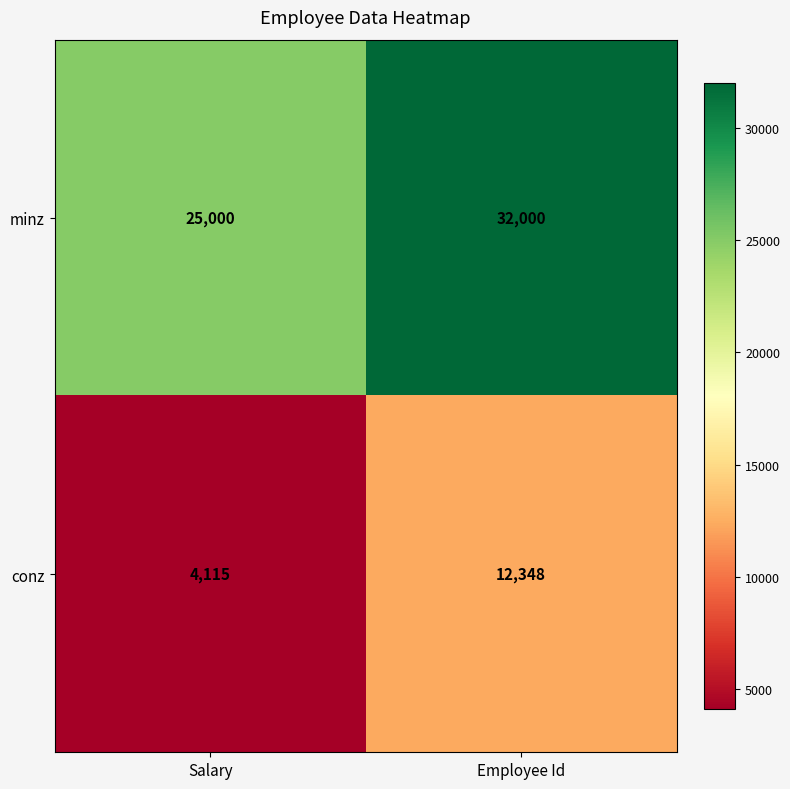

What is the minimum value shown in the chart?

4115